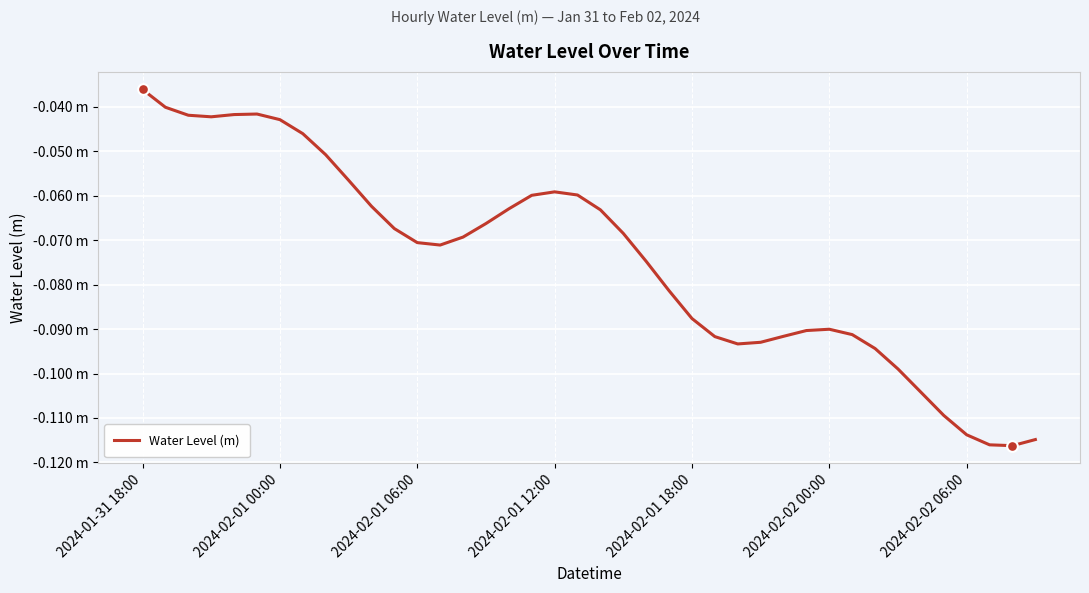

Is this an area chart (filled region under the line)?

No